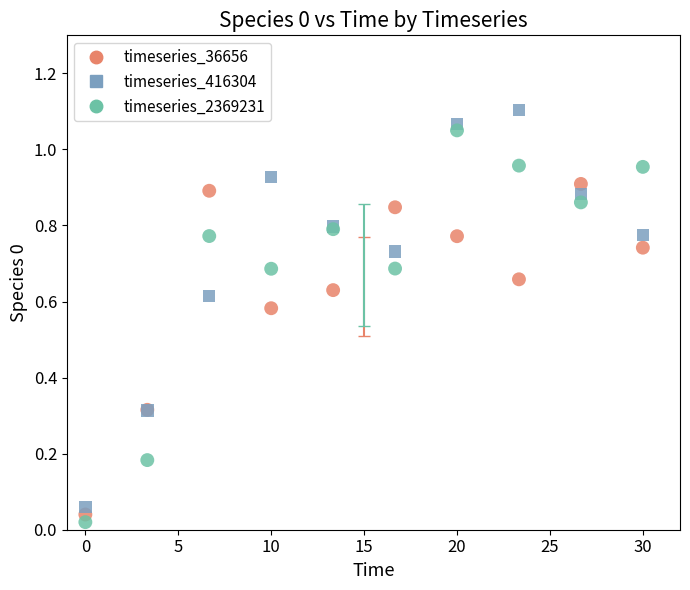

Which series contains the highest Y value?

timeseries_416304